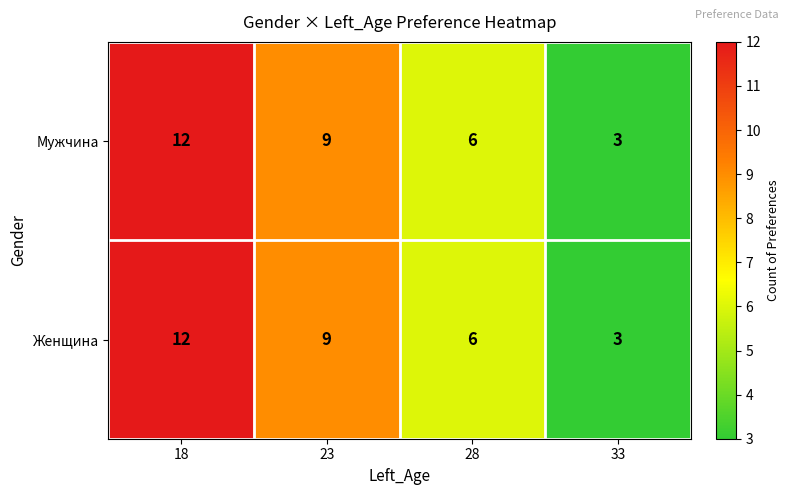

Is the value of Женщина at 28 greater than the value of Мужчина at 33?

Yes